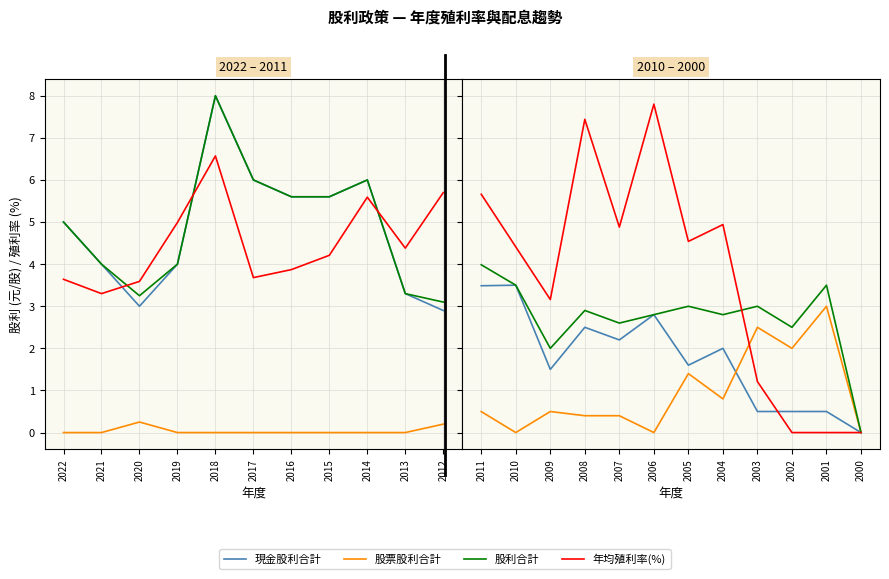

Is the value of 年均殖利率(%) at 2000 greater than the value of 股利合計 at 2006?

No